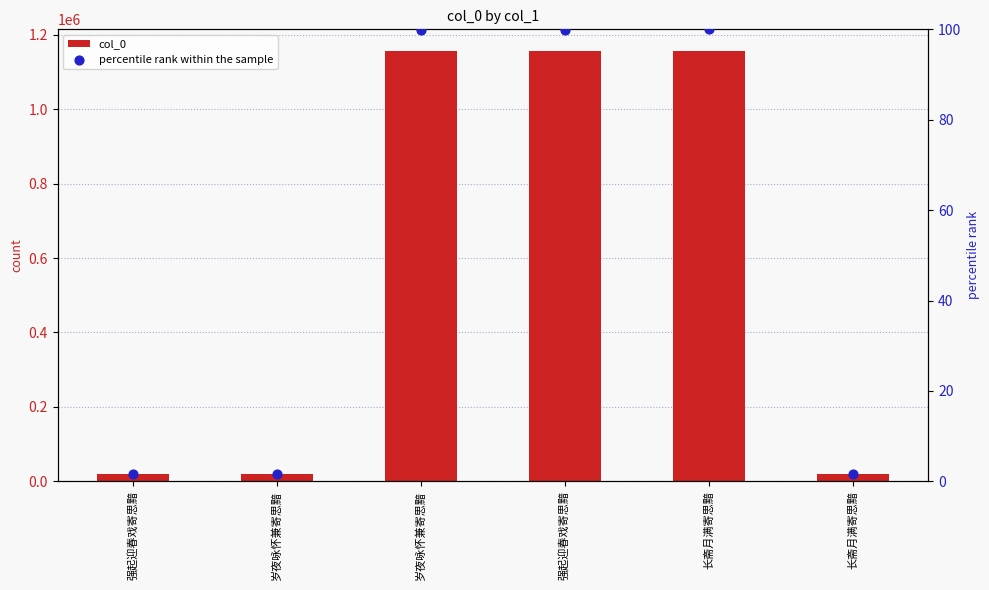

Which series contains the lowest Y value?

percentile rank within the sample